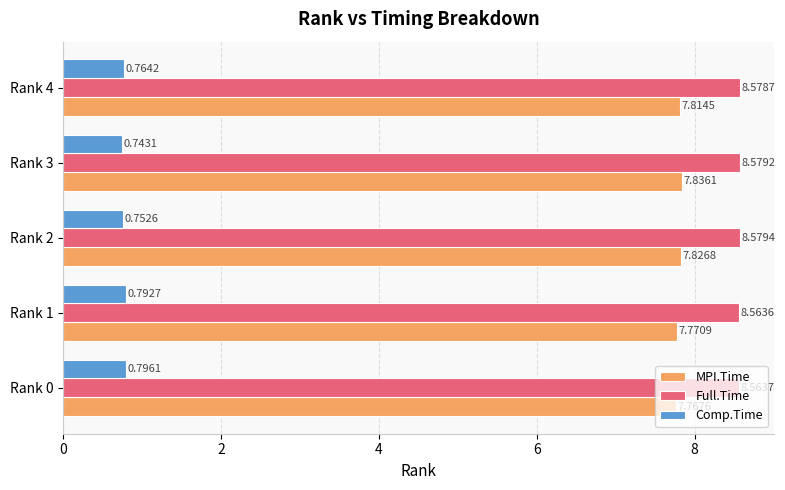

Is the value of Comp.Time at Rank 0 greater than the value of MPI.Time at Rank 4?

No